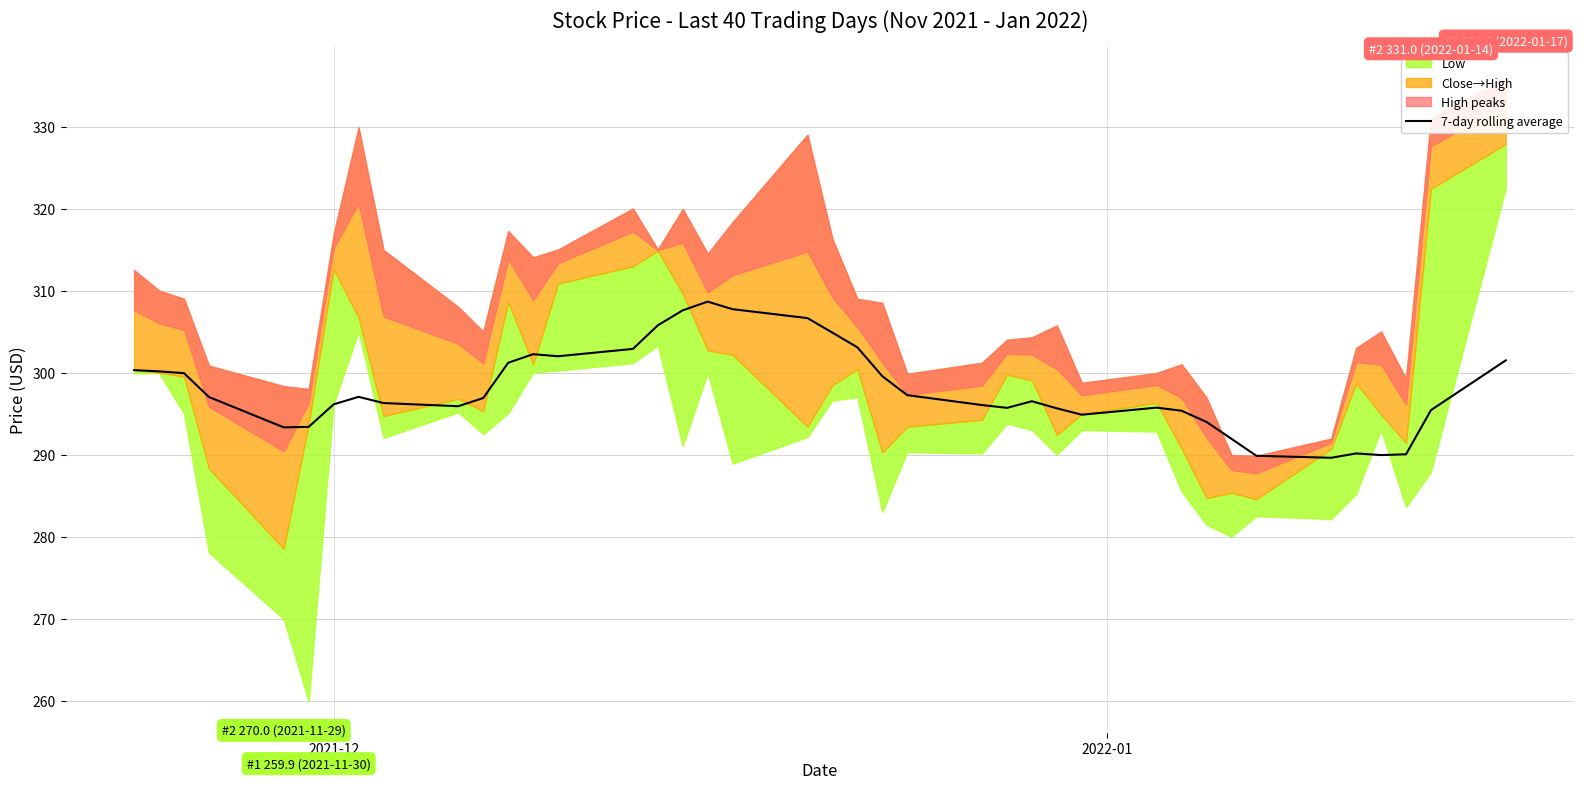

What is the minimum value for 7-day rolling average?

289.6